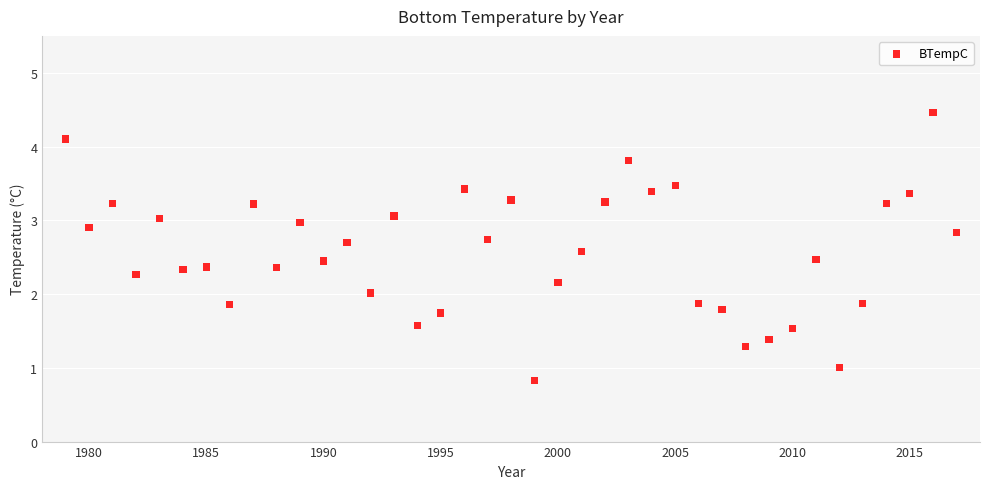

What is the range of Y values (max minus min)?

3.6